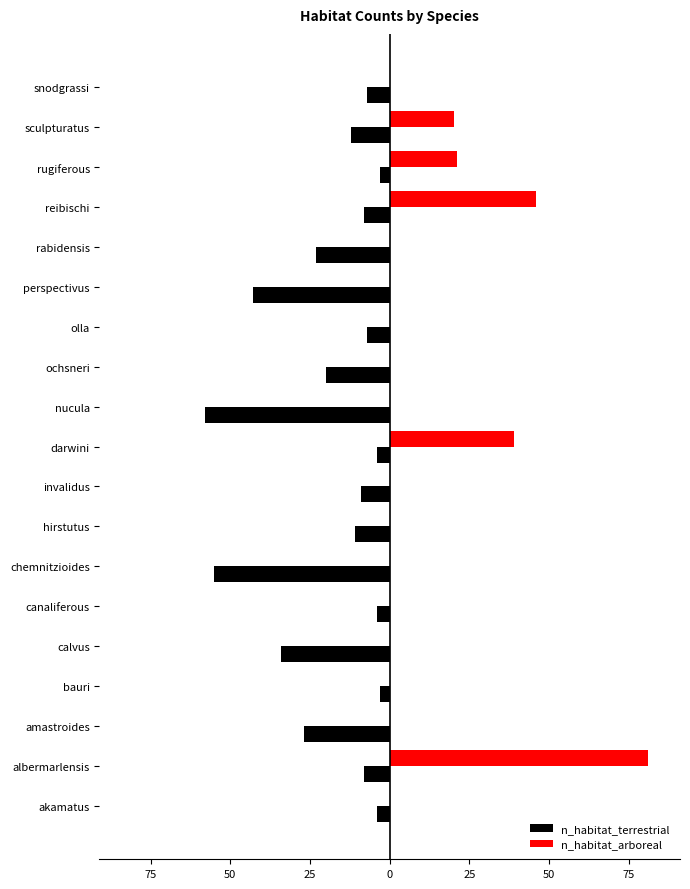

What are all the series names shown in the legend?

n_habitat_terrestrial, n_habitat_arboreal